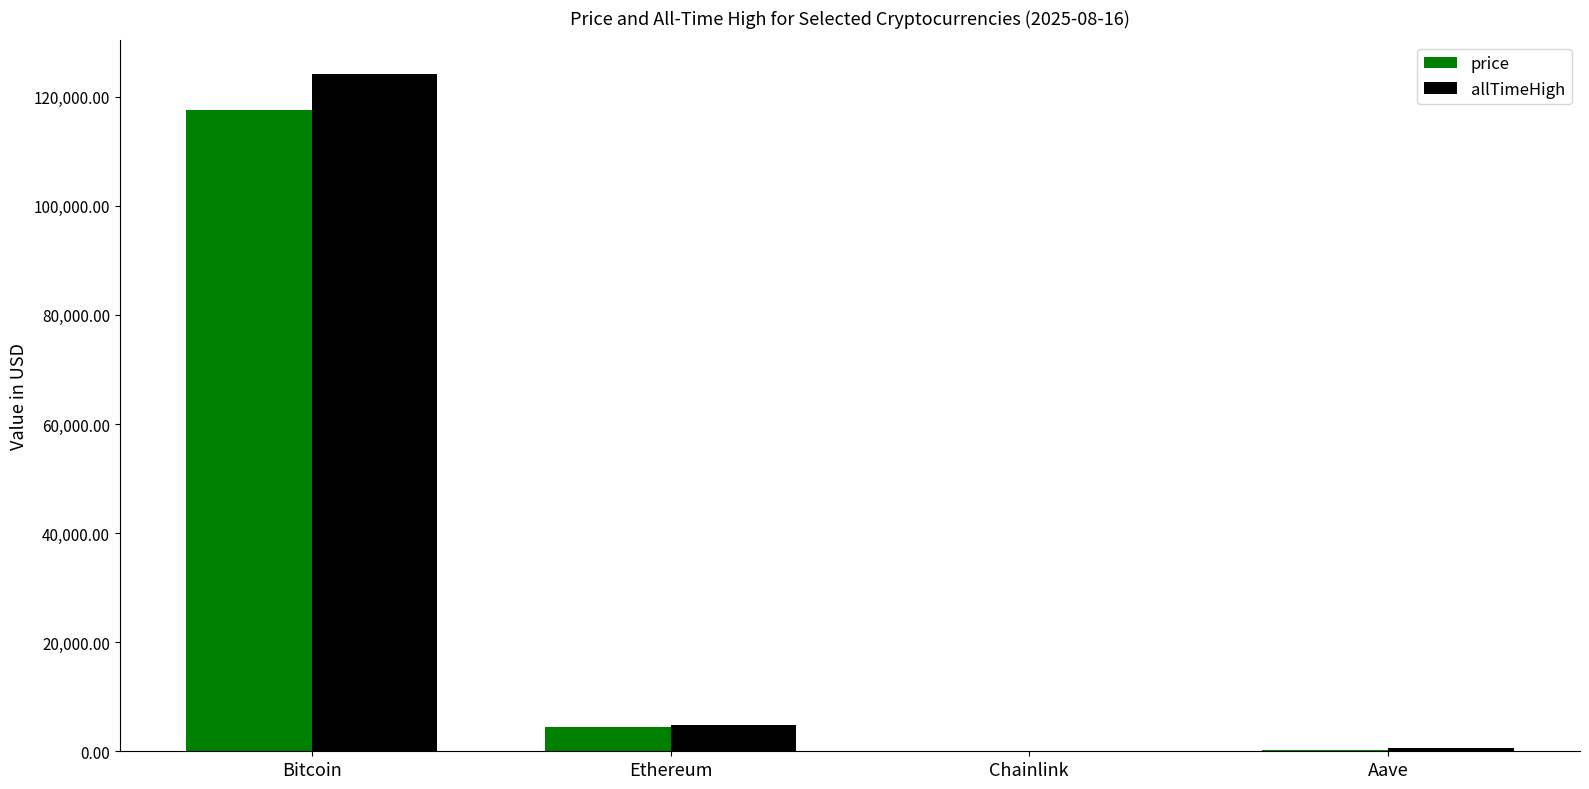

Is it true that allTimeHigh equals 52.7 at Chainlink?

True